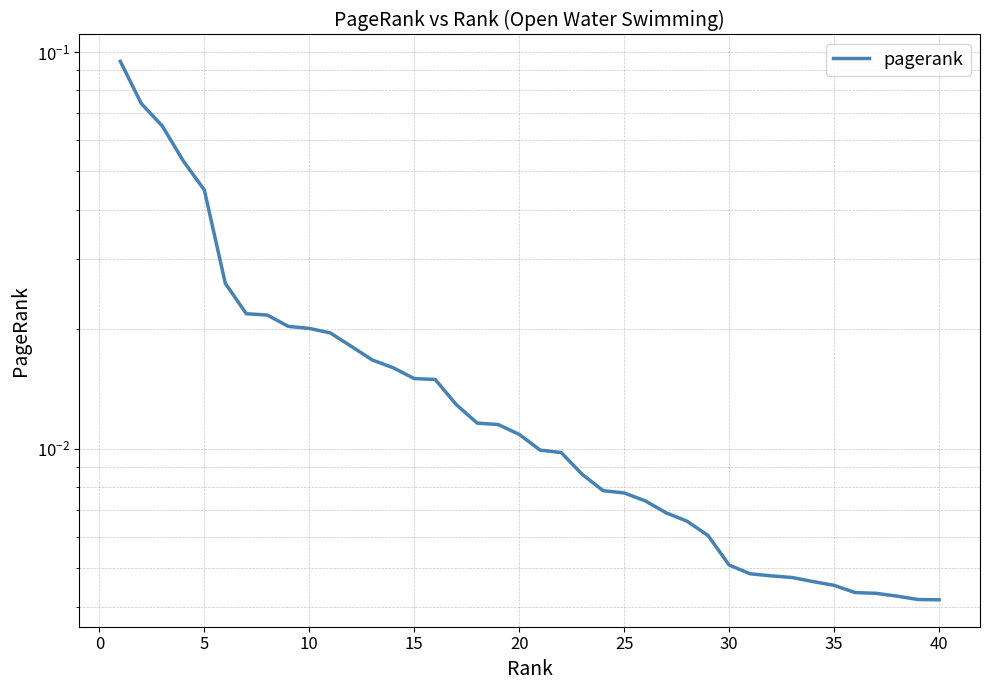

Which category has the lowest value across all series?

40